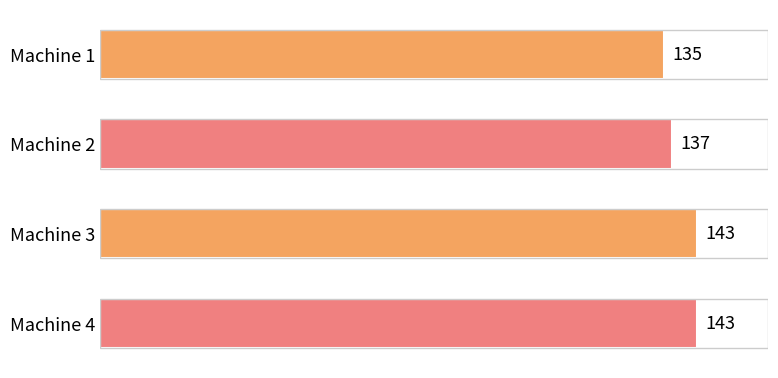

What value does the data have at Machine 1?

135